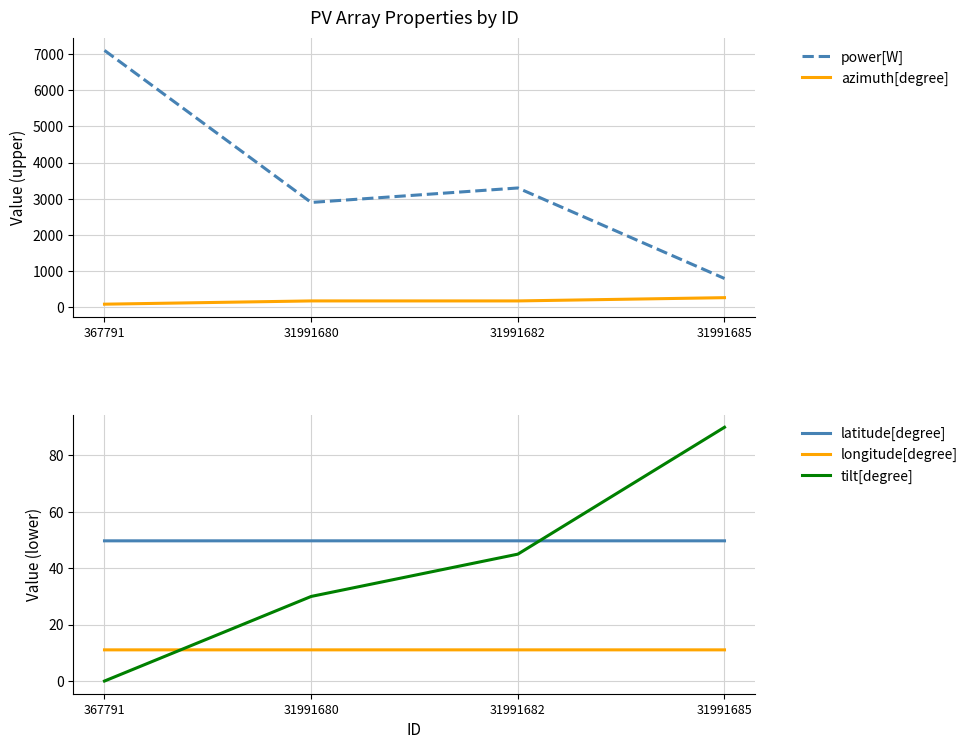

The value of longitude[degree] at 31991685 is 11.1. True or false?

True